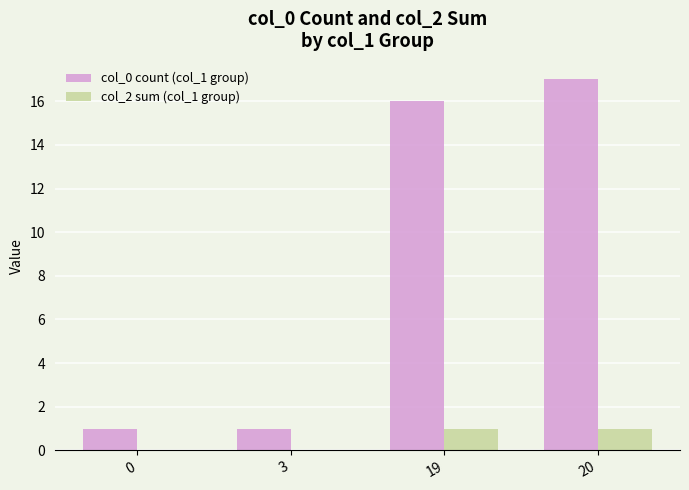

The value of col_2 sum (col_1 group) at 3 is 0. True or false?

True